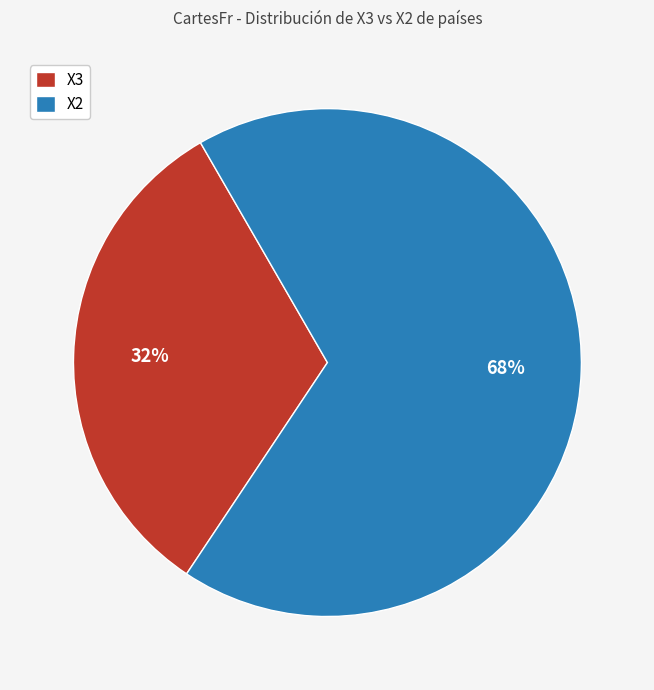

What is the majority slice?

X2